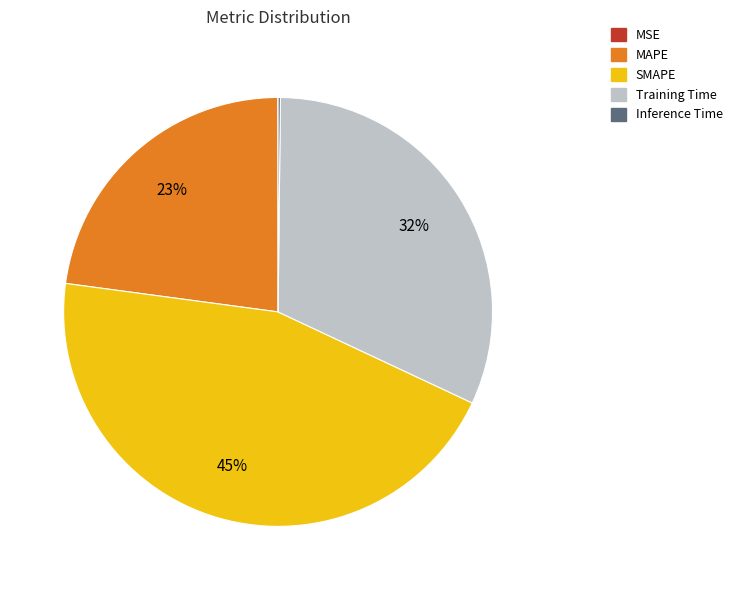

True or false: SMAPE accounts for 45% of the total.

True